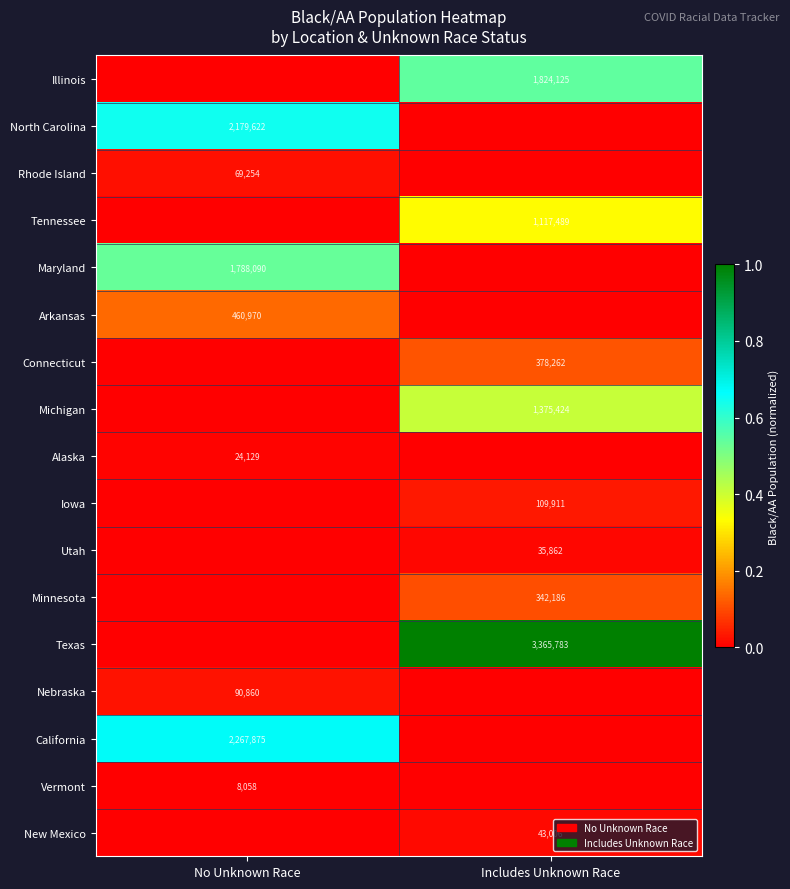

What is the spread (max minus min) of values at No Unknown Race?

0.7